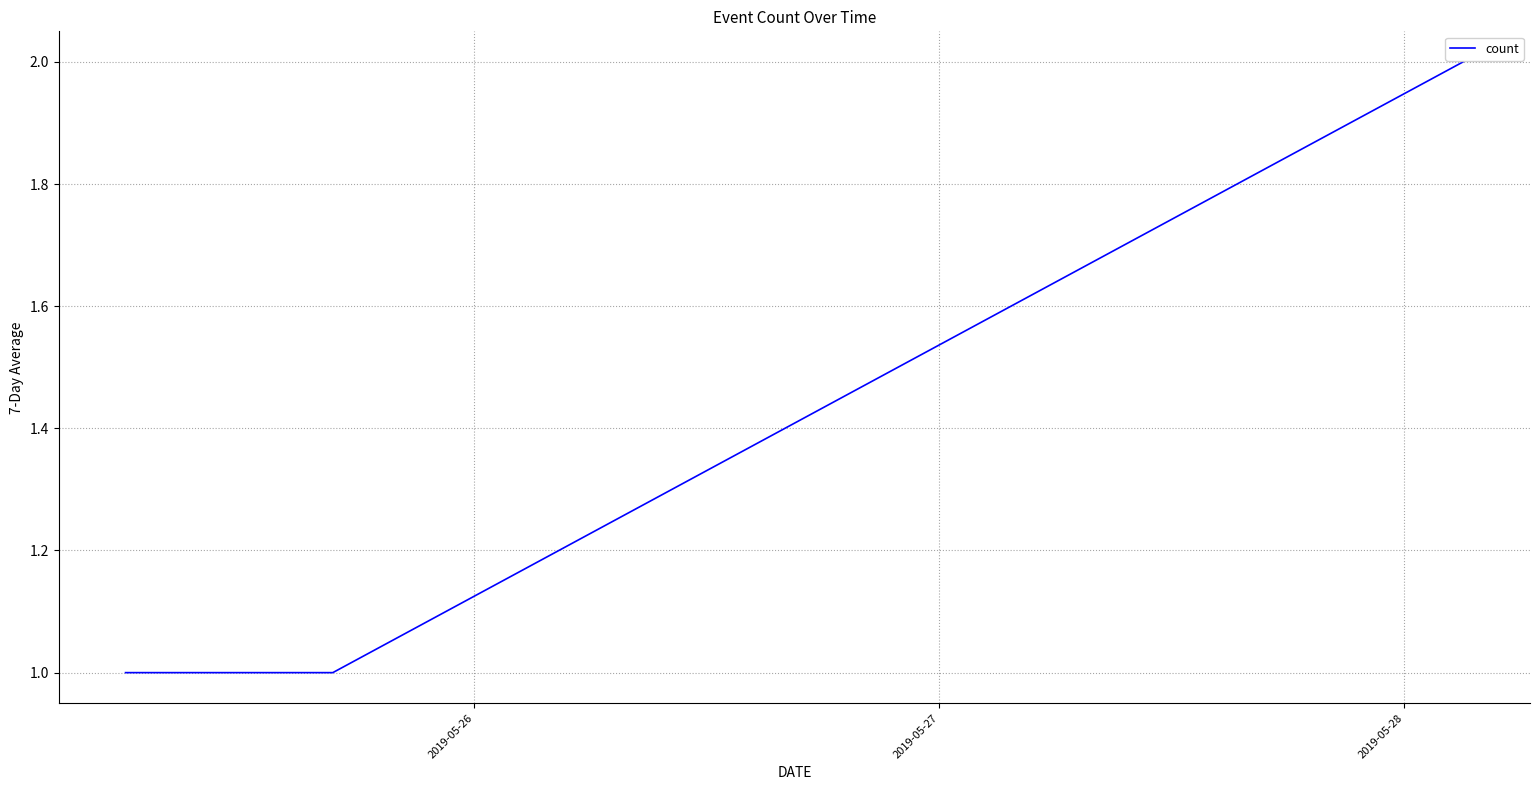

How many lines are shown in the chart?

1